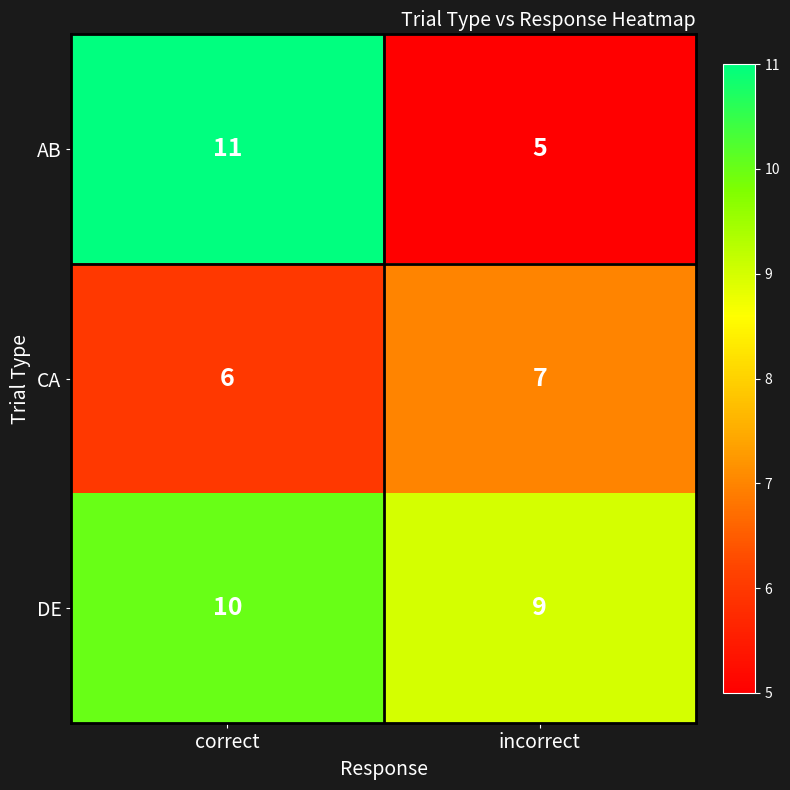

How many distinct data groups are displayed?

3